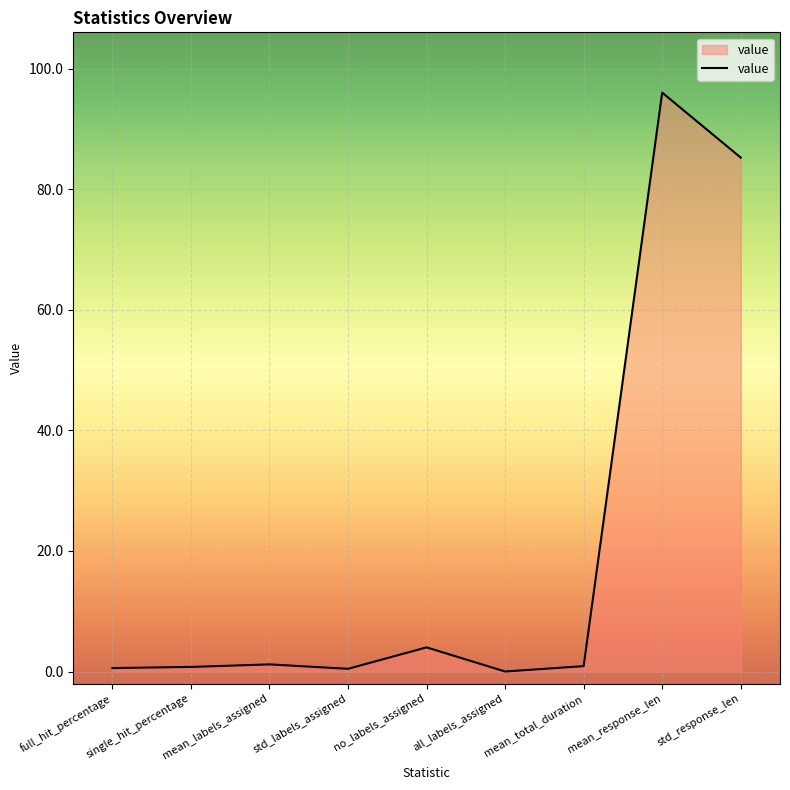

What is the difference between the values at mean_response_len and all_labels_assigned?

96.0